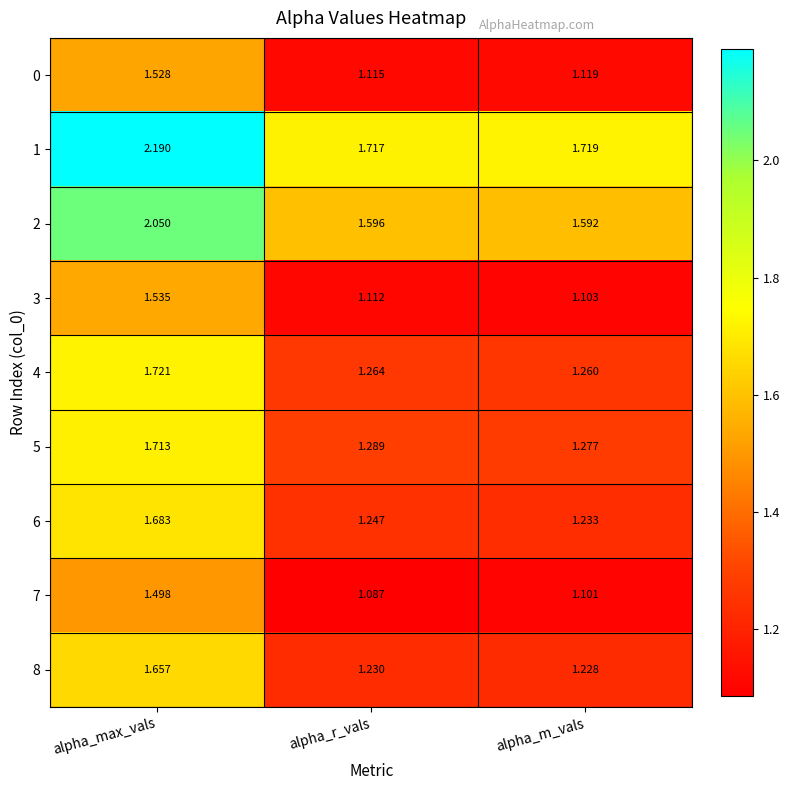

Between alpha_max_vals and alpha_r_vals, which series saw the biggest shift?

1